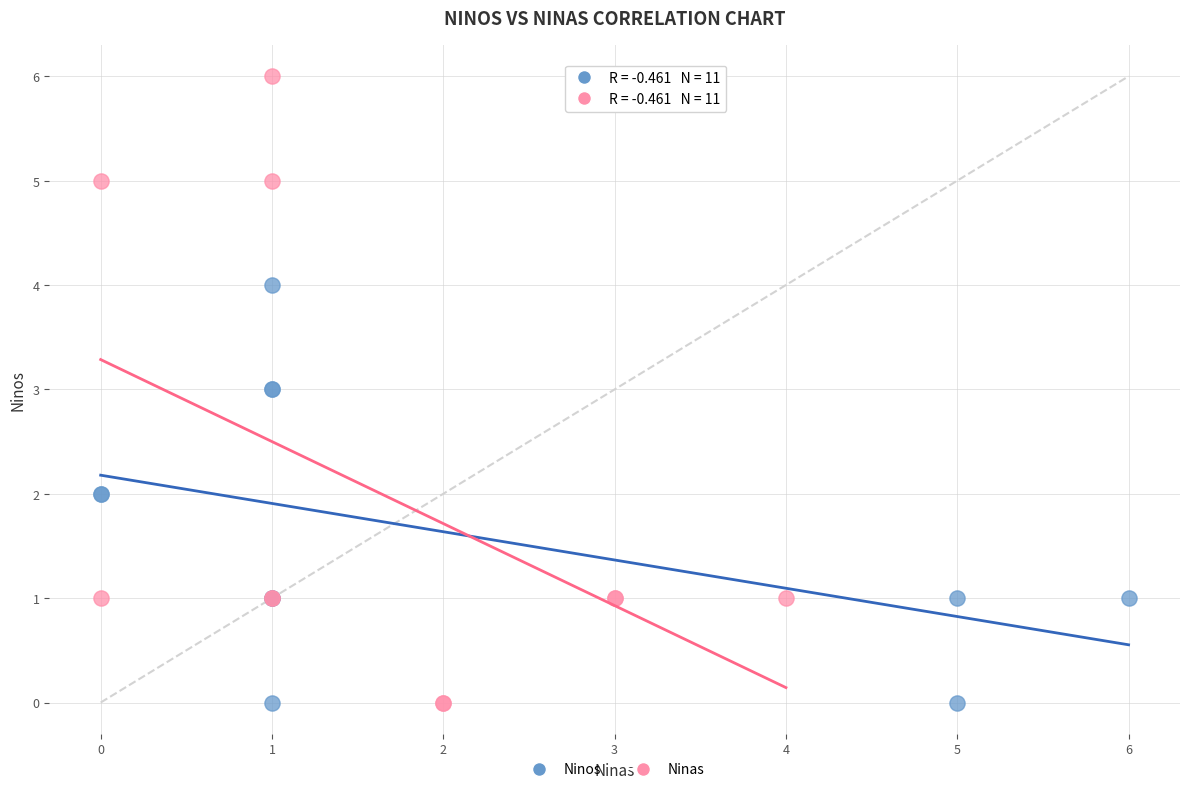

Which series has the largest Y range (max minus min)?

Ninas